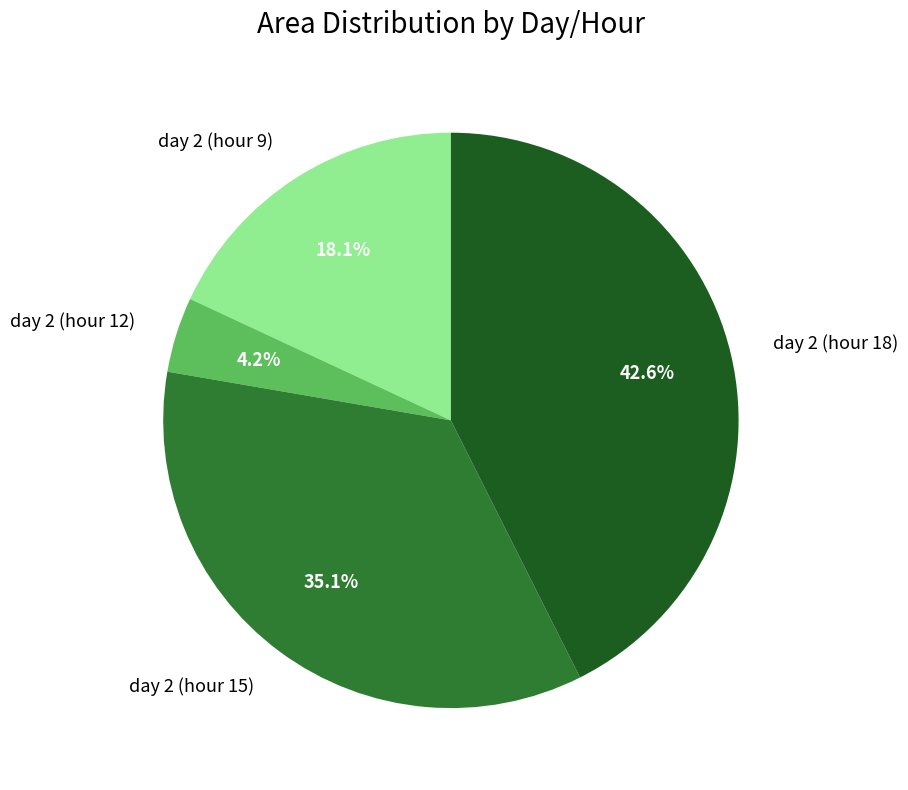

True or false: day 2 (hour 15) accounts for 35% of the total.

True